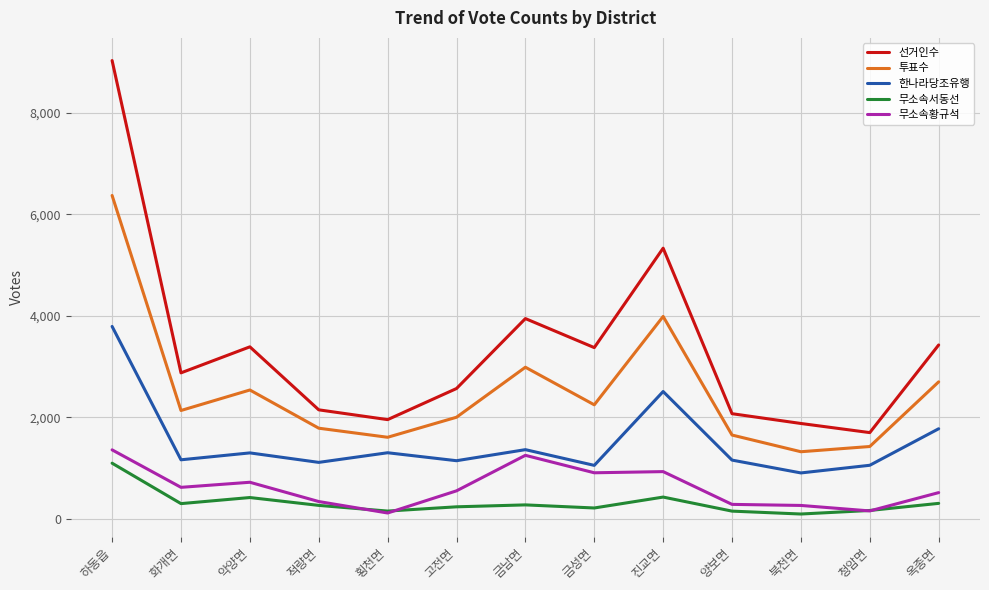

Which series changed the most between 횡천면 and 금성면?

선거인수